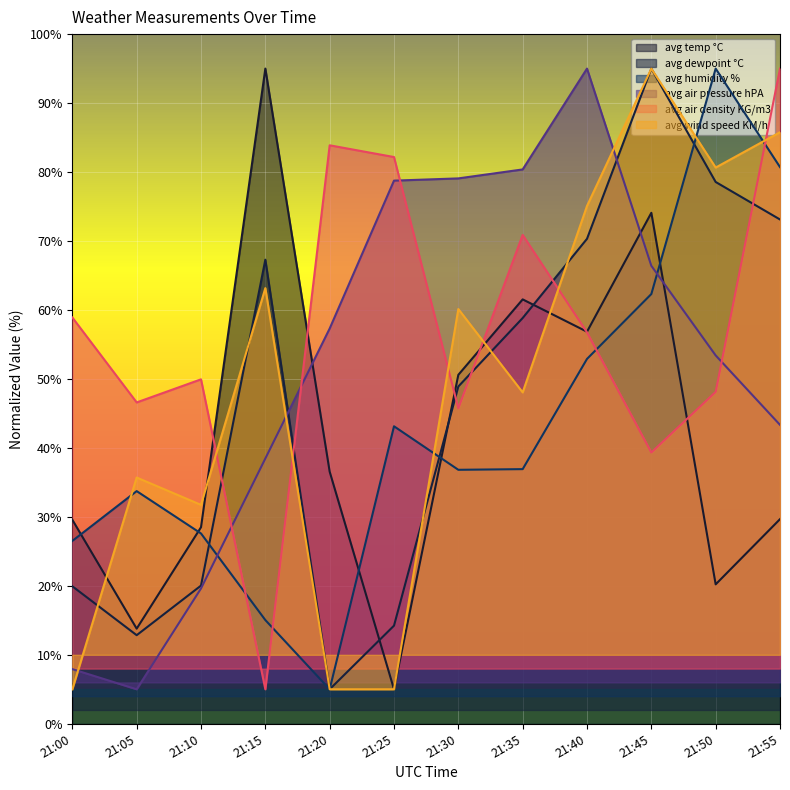

Reading right to left, transcribe all the data shown in this chart.

avg temp °C: 21:55=29.7	21:50=20.2	21:45=74.1	21:40=56.8	21:35=61.5	21:30=50.6	21:25=5.0	21:20=36.6	21:15=95.0	21:10=28.5	21:05=13.8	21:00=29.6
avg dewpoint °C: 21:55=73.1	21:50=78.6	21:45=95.0	21:40=70.3	21:35=58.8	21:30=48.9	21:25=14.2	21:20=5.0	21:15=67.3	21:10=20.0	21:05=12.8	21:00=19.9
avg humidity %: 21:55=80.7	21:50=95.0	21:45=62.3	21:40=52.9	21:35=36.9	21:30=36.8	21:25=43.1	21:20=5.0	21:15=15.0	21:10=27.6	21:05=33.7	21:00=26.5
avg air pressure hPA: 21:55=43.3	21:50=53.4	21:45=66.4	21:40=95.0	21:35=80.4	21:30=79.1	21:25=78.8	21:20=57.3	21:15=38.5	21:10=19.6	21:05=5.0	21:00=7.9
avg air density KG/m3: 21:55=95.0	21:50=48.1	21:45=39.3	21:40=56.8	21:35=70.9	21:30=45.7	21:25=82.2	21:20=83.9	21:15=5.0	21:10=49.9	21:05=46.6	21:00=58.9
avg wind speed KM/h: 21:55=85.8	21:50=80.6	21:45=95.0	21:40=75.1	21:35=48.0	21:30=60.1	21:25=5.0	21:20=5.0	21:15=63.2	21:10=31.7	21:05=35.7	21:00=5.0